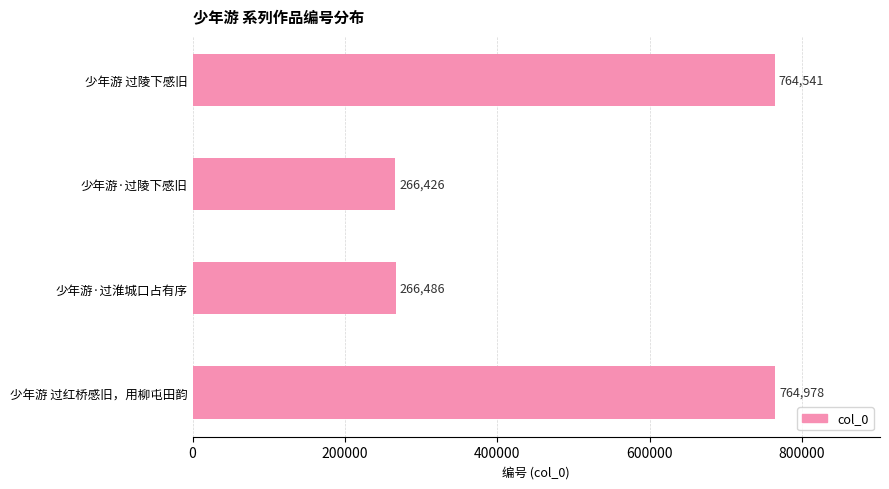

What is the change in value from 少年游·过陵下感旧 to 少年游·过淮城口占有序?

+60